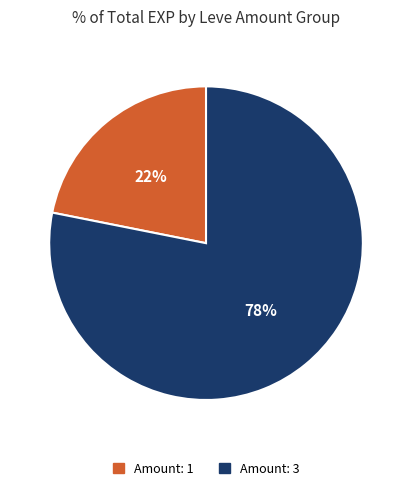

To the nearest percent, what is the average slice percentage?

50%